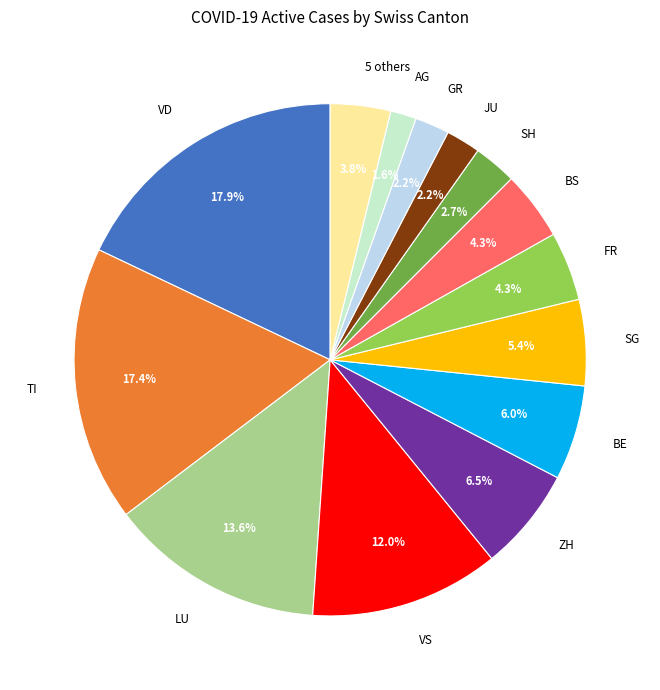

Which slice is the smallest?

AG